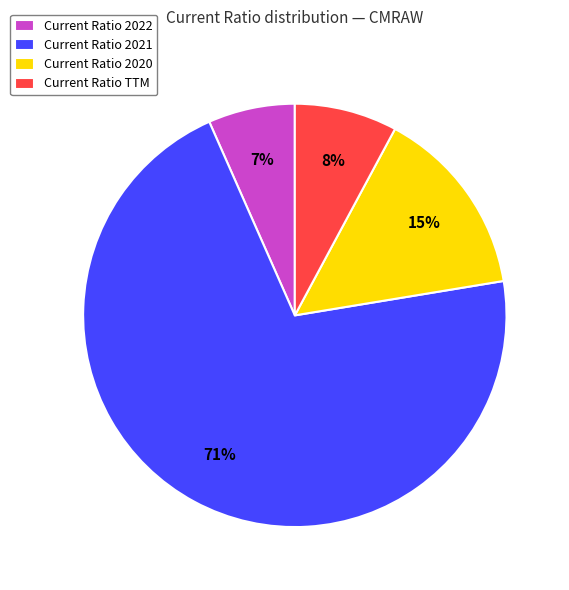

To the nearest percent, what is the average slice percentage?

25%